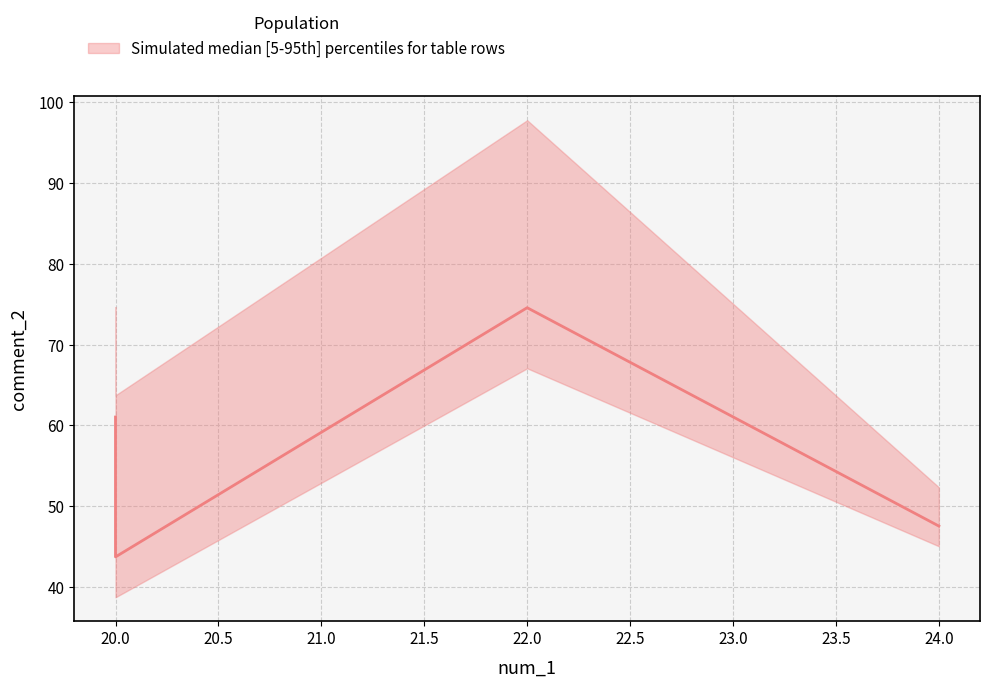

True or false: upper and lower cross at least once.

False